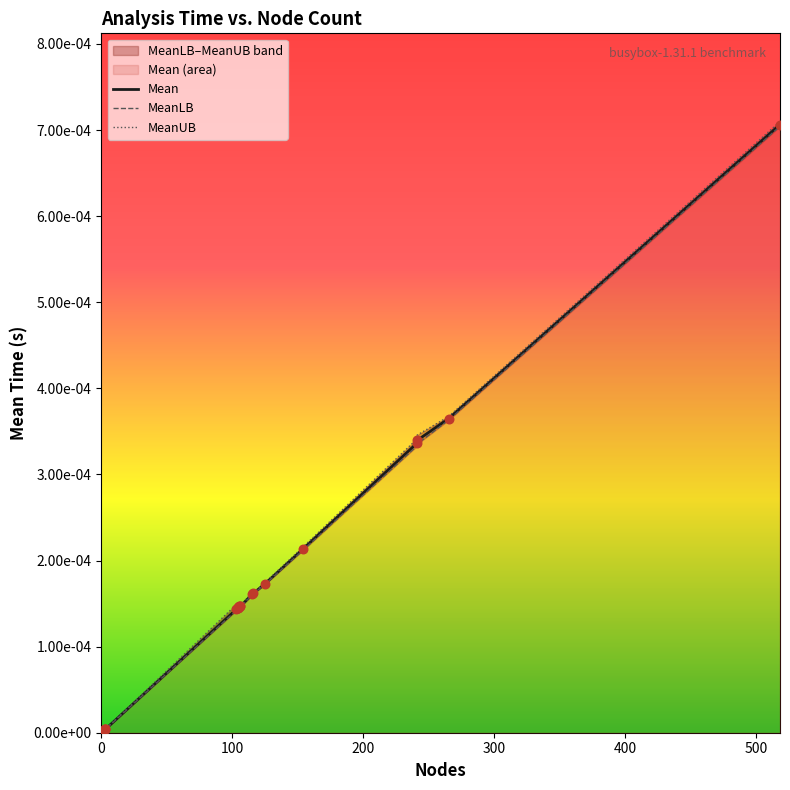

Which series has the largest Y range (max minus min)?

MeanUB